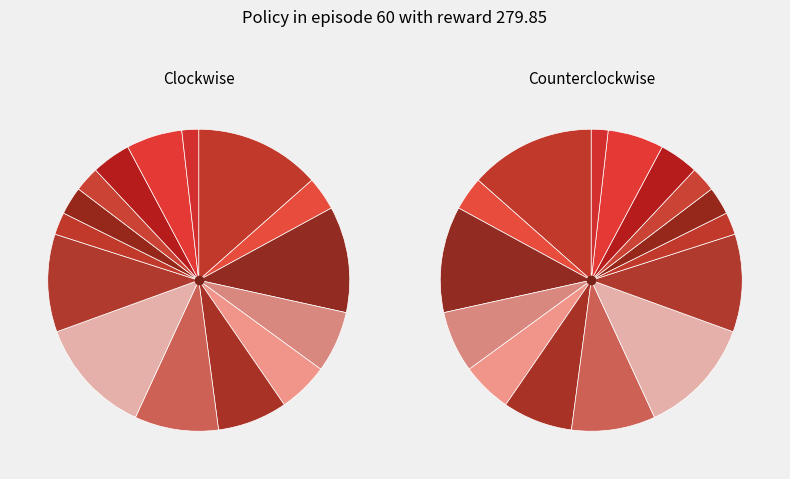

Combined, what portion of the pie is JJ and VBZ?

14.4%